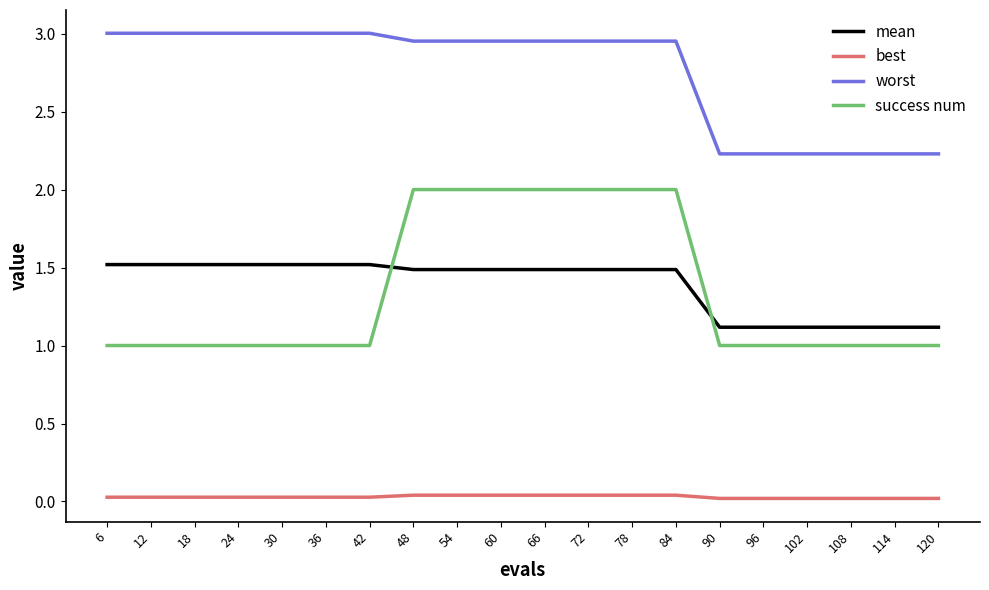

What are all the series names shown in the legend?

mean, best, worst, success num